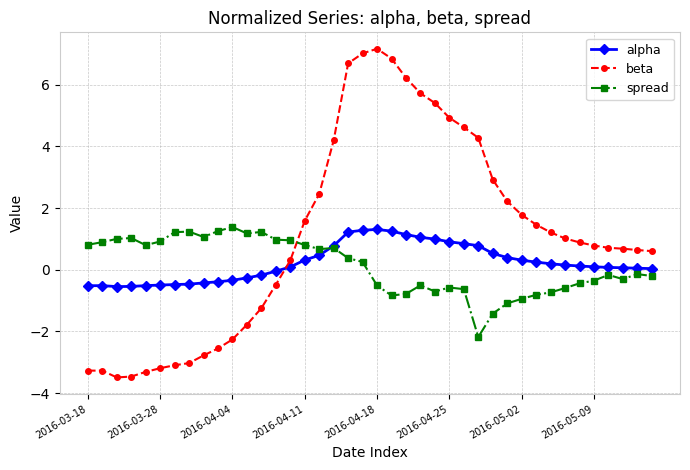

What is the maximum value shown in the chart?

7.2